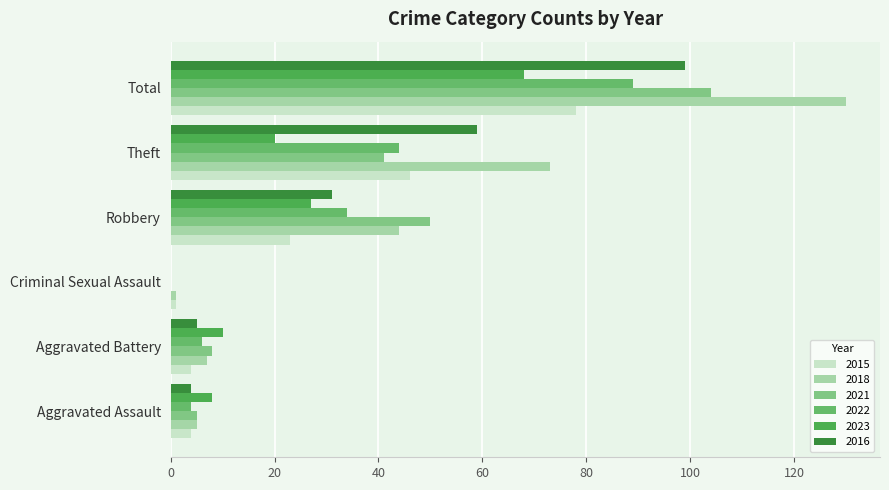

What is the value of the 2022 bar at the 1st from the left?

4